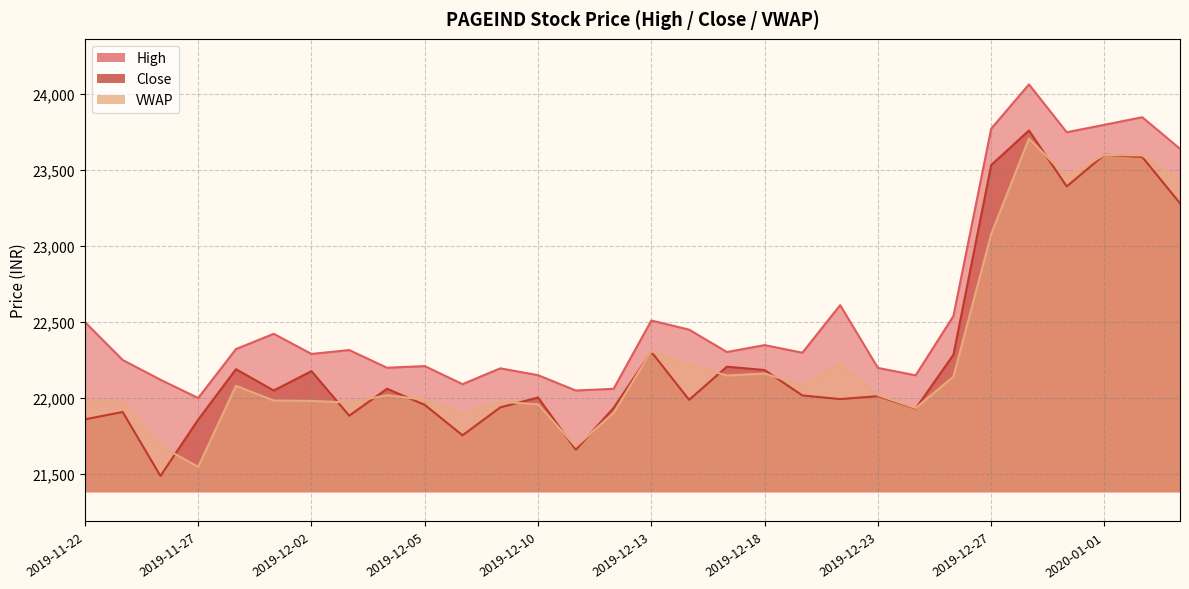

Reading right to left, extract all data points from this chart.

High: 2020-01-03=23640.8	2020-01-02=23849.0	2020-01-01=23799.0	2019-12-31=23750.0	2019-12-30=24065.0	2019-12-27=23773.4	2019-12-26=22540.0	2019-12-24=22149.0	2019-12-23=22197.8	2019-12-20=22611.2	2019-12-19=22298.0	2019-12-18=22348.0	2019-12-17=22302.5	2019-12-16=22450.0	2019-12-13=22510.0	2019-12-12=22060.0	2019-12-11=22049.0	2019-12-10=22150.0	2019-12-09=22195.0	2019-12-06=22091.0	2019-12-05=22209.8	2019-12-04=22199.0	2019-12-03=22315.4	2019-12-02=22289.9	2019-11-29=22422.3	2019-11-28=22321.9	2019-11-27=21999.5	2019-11-26=22120.0	2019-11-25=22250.0	2019-11-22=22500.0
Close: 2020-01-03=23282.0	2020-01-02=23587.0	2020-01-01=23602.2	2019-12-31=23393.1	2019-12-30=23761.5	2019-12-27=23534.0	2019-12-26=22284.6	2019-12-24=21930.5	2019-12-23=22012.0	2019-12-20=21992.5	2019-12-19=22016.5	2019-12-18=22183.8	2019-12-17=22205.9	2019-12-16=21987.7	2019-12-13=22303.4	2019-12-12=21934.2	2019-12-11=21659.3	2019-12-10=22002.9	2019-12-09=21938.0	2019-12-06=21754.0	2019-12-05=21954.4	2019-12-04=22060.6	2019-12-03=21883.2	2019-12-02=22176.8	2019-11-29=22049.1	2019-11-28=22189.4	2019-11-27=21857.6	2019-11-26=21486.3	2019-11-25=21907.7	2019-11-22=21859.2
VWAP: 2020-01-03=23432.9	2020-01-02=23596.8	2020-01-01=23601.3	2019-12-31=23458.9	2019-12-30=23708.2	2019-12-27=23079.7	2019-12-26=22140.7	2019-12-24=21933.5	2019-12-23=22018.3	2019-12-20=22220.9	2019-12-19=22083.8	2019-12-18=22160.6	2019-12-17=22148.2	2019-12-16=22219.2	2019-12-13=22307.2	2019-12-12=21901.3	2019-12-11=21680.0	2019-12-10=21957.8	2019-12-09=21975.3	2019-12-06=21896.8	2019-12-05=21988.2	2019-12-04=22017.9	2019-12-03=21969.8	2019-12-02=21980.5	2019-11-29=21983.0	2019-11-28=22080.1	2019-11-27=21546.2	2019-11-26=21684.2	2019-11-25=21974.1	2019-11-22=21988.0